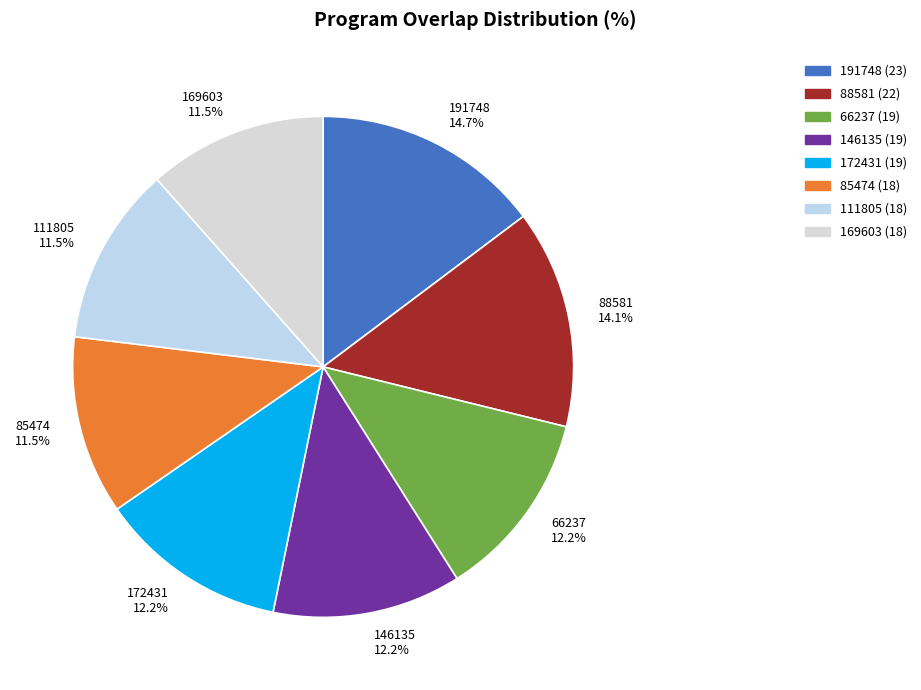

What percentage is NOT represented by 172431?

87.8%